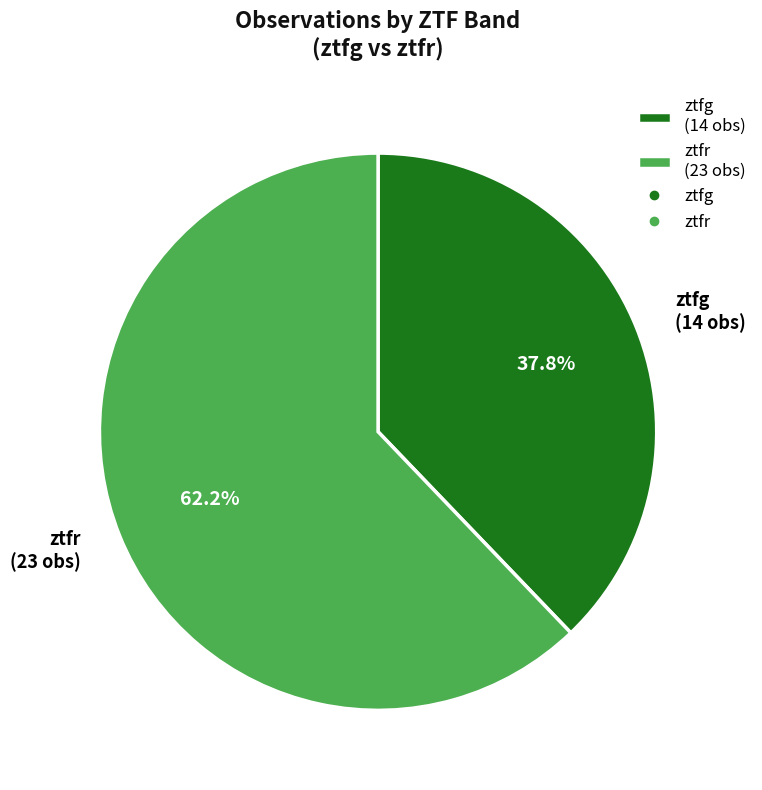

What is the smallest slice in the pie chart?

ztfg